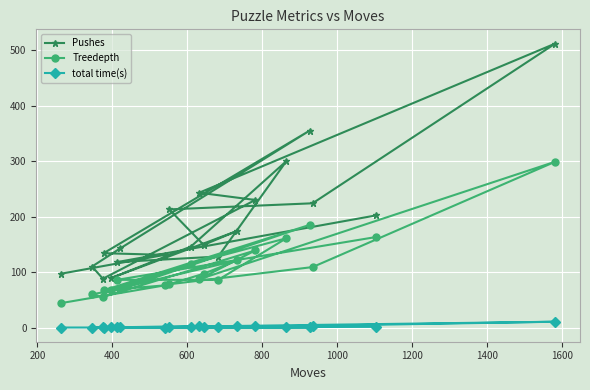

How many interior local peaks does the total time(s) series have?

5